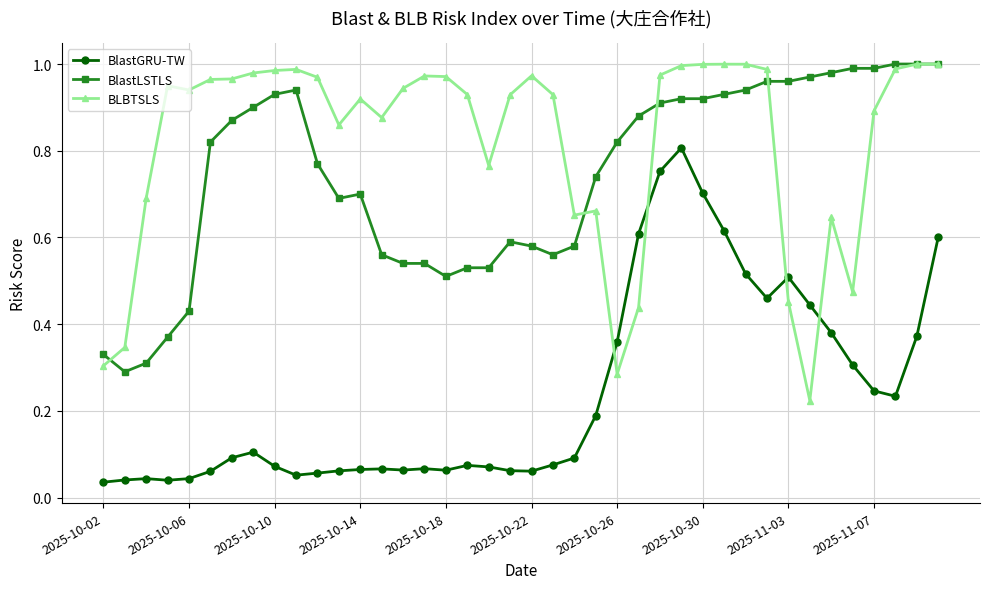

Which series has the largest total across all categories?

BLBTSLS